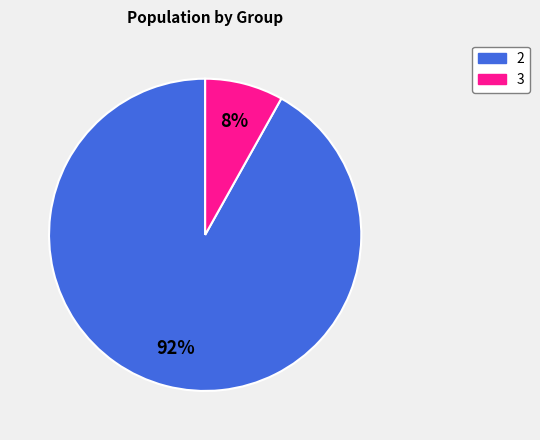

Rank the categories by value from lowest to highest.

3, 2